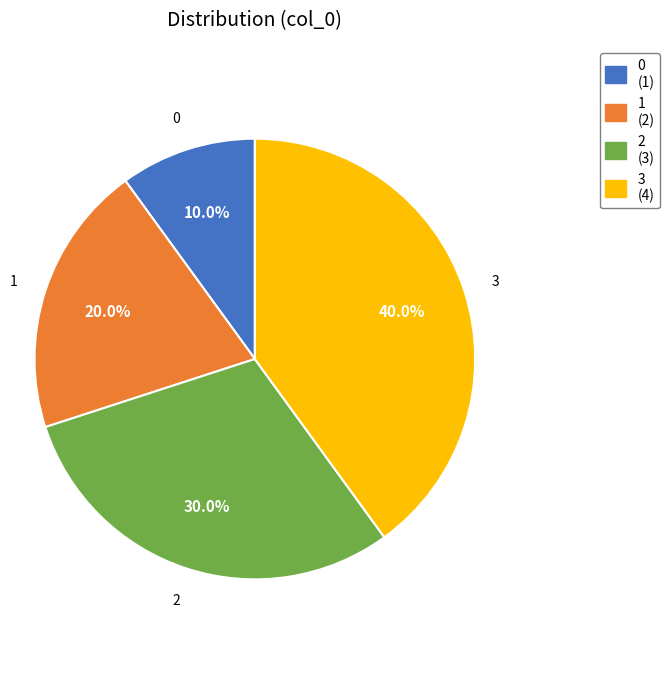

To the nearest percent, what is the combined percentage of 3 and 1?

60%